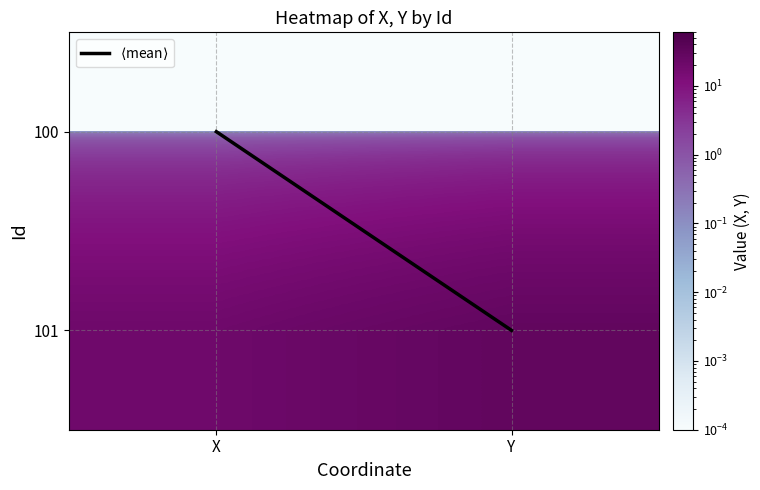

Rank the series at X from lowest to highest value.

$\langle$mean$\rangle$, 100, 101